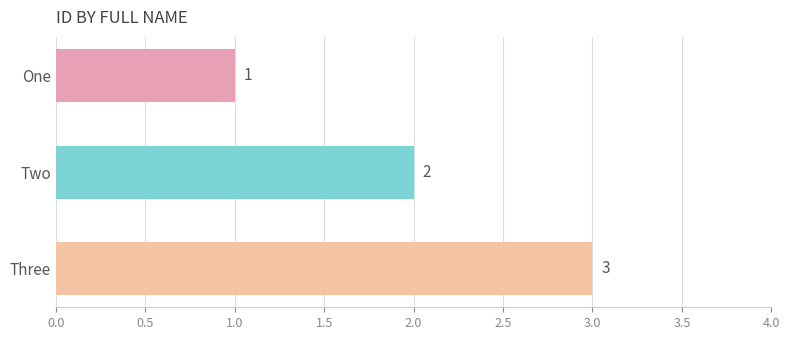

True or false: the data shows 1 at Three.

False